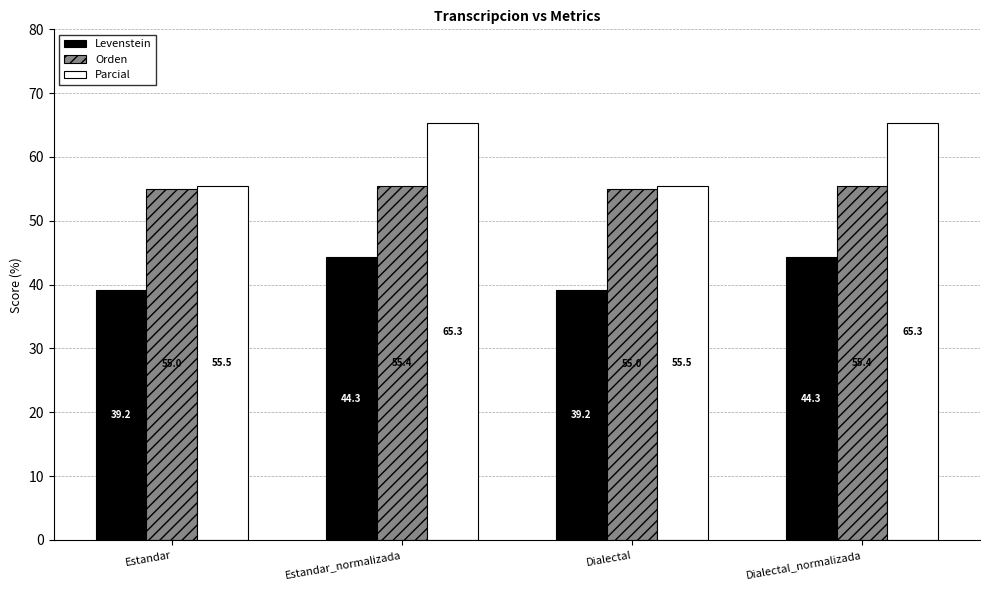

What is the sum of all Parcial values?

241.6